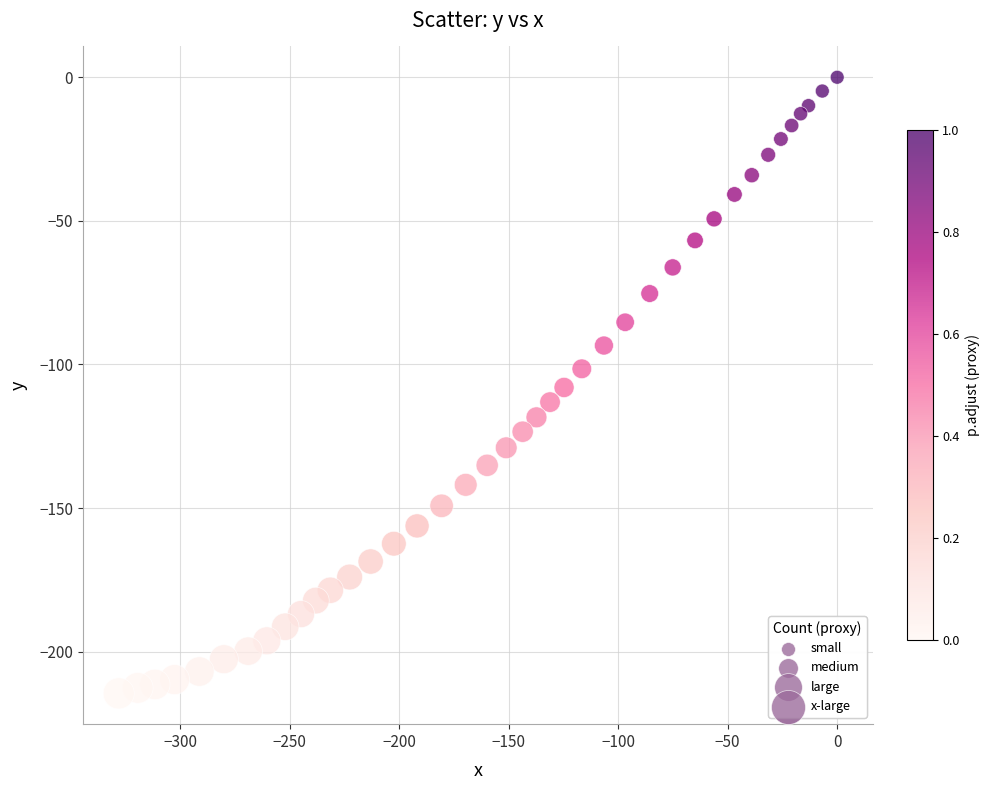

What is the range of Y values (max minus min)?

214.5